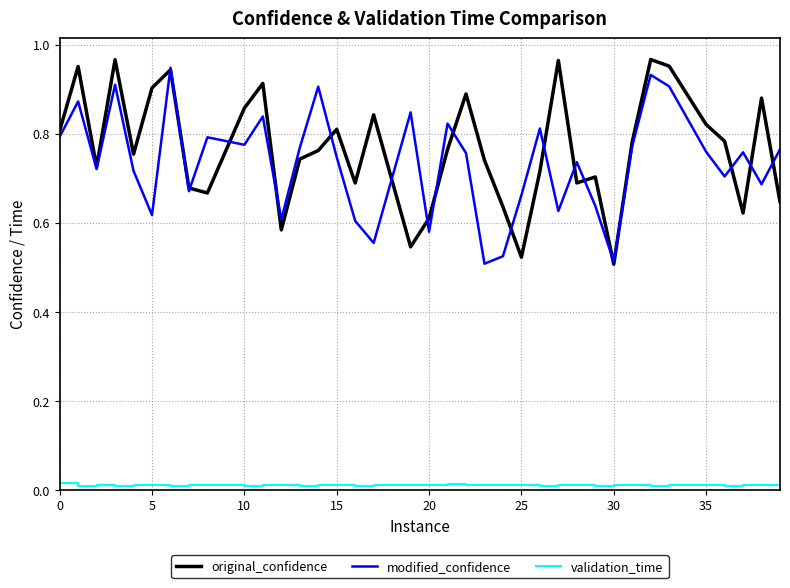

Which series has the largest range (max minus min)?

original_confidence